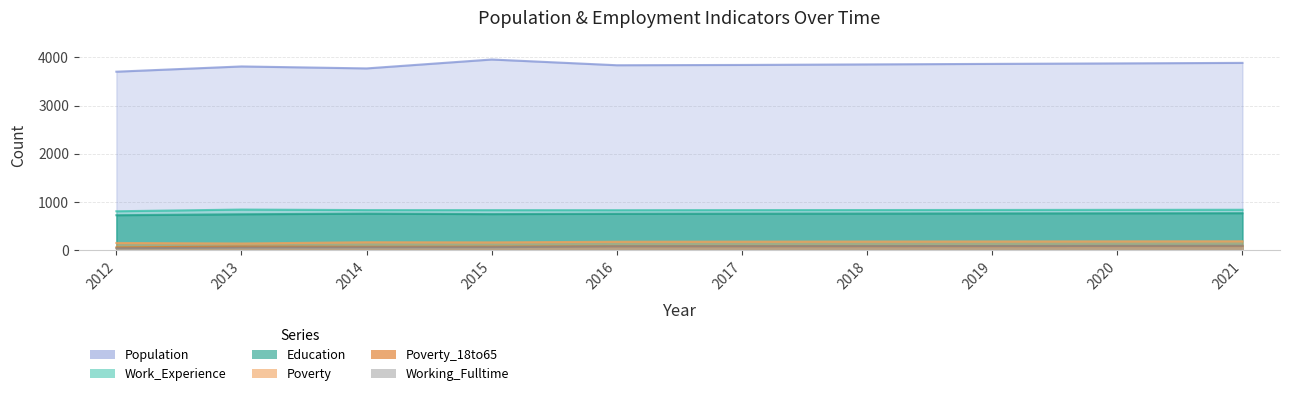

Read the Population value at 2016, to the nearest 5.

3835